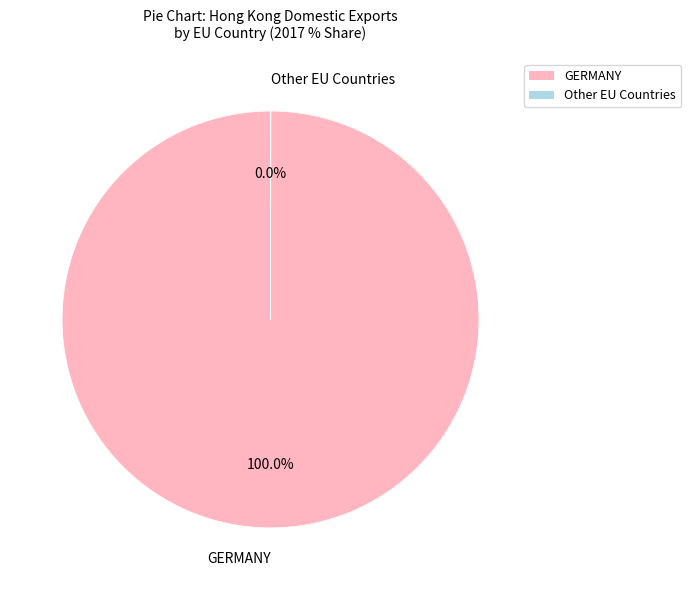

Is there a majority slice in this chart?

Yes